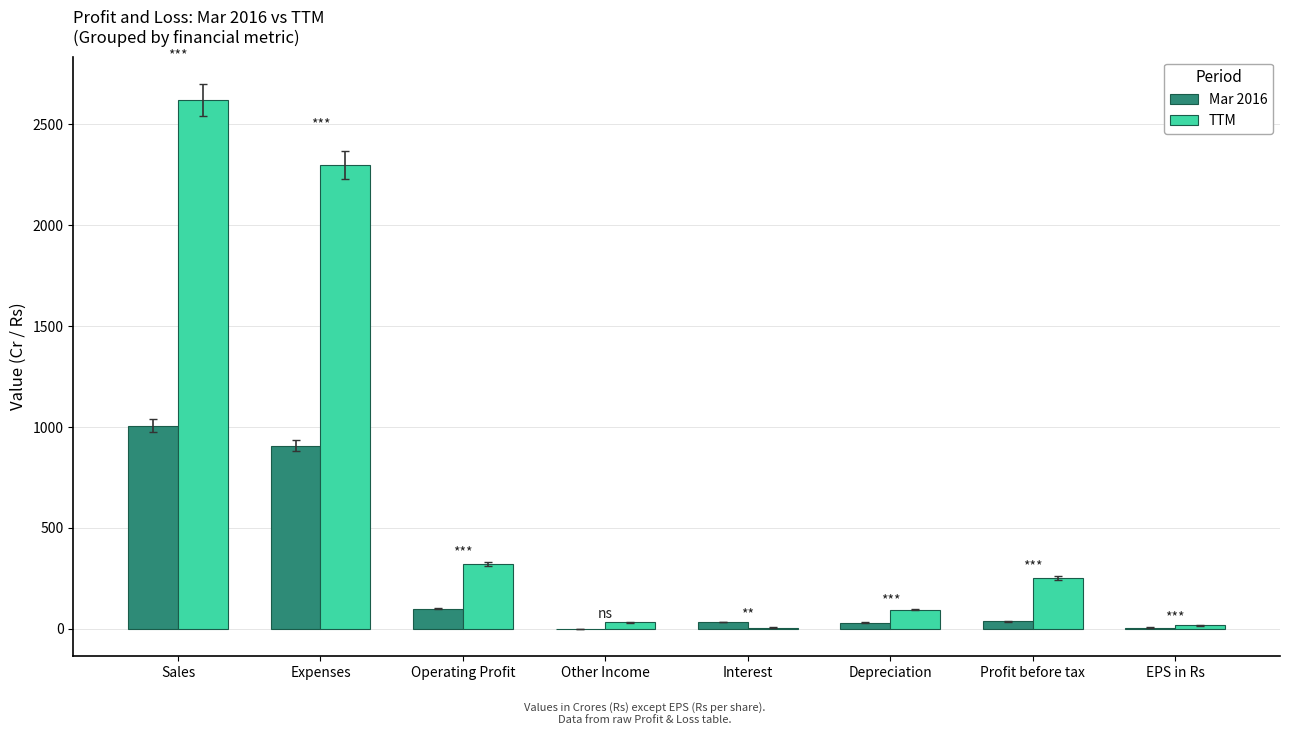

Which series has the largest total across all categories?

TTM